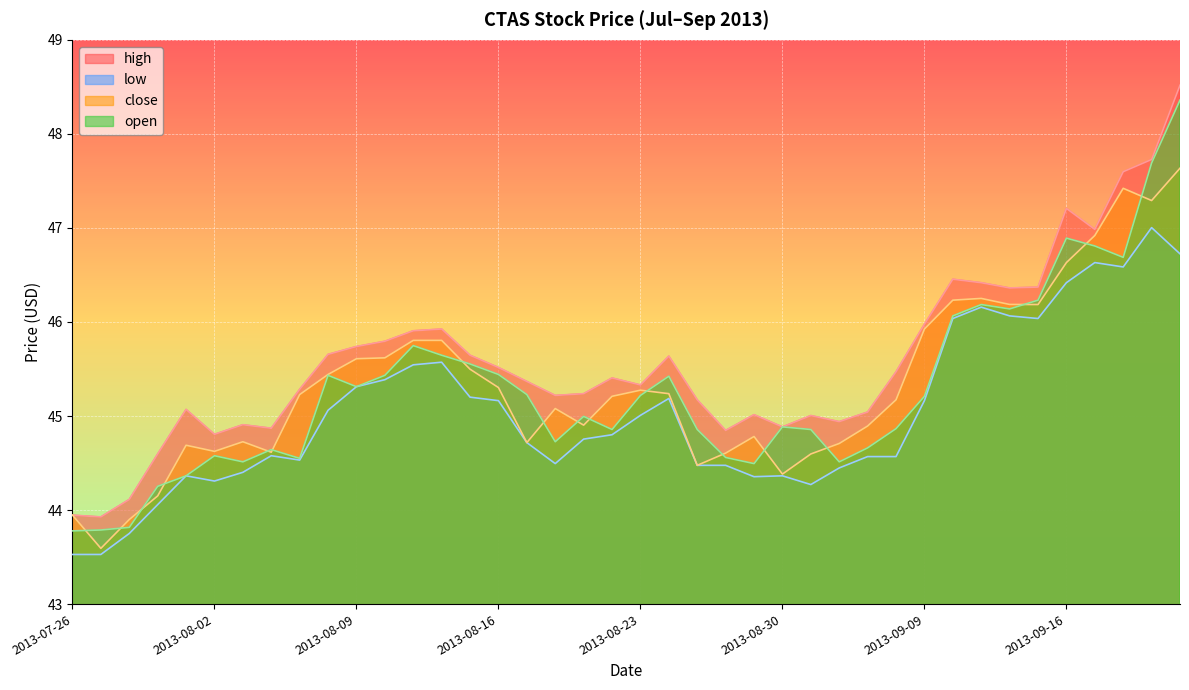

Reading left to right, what are all the values shown in this chart?

high: 2013-07-26=43.9	2013-07-29=43.9	2013-07-30=44.1	2013-07-31=44.6	2013-08-01=45.1	2013-08-02=44.8	2013-08-05=44.9	2013-08-06=44.9	2013-08-07=45.3	2013-08-08=45.7	2013-08-09=45.7	2013-08-12=45.8	2013-08-13=45.9	2013-08-14=45.9	2013-08-15=45.6	2013-08-16=45.5	2013-08-19=45.4	2013-08-20=45.2	2013-08-21=45.2	2013-08-22=45.4	2013-08-23=45.3	2013-08-26=45.6	2013-08-27=45.2	2013-08-28=44.8	2013-08-29=45.0	2013-08-30=44.9	2013-09-03=45.0	2013-09-04=44.9	2013-09-05=45.0	2013-09-06=45.5	2013-09-09=46.0	2013-09-10=46.5	2013-09-11=46.4	2013-09-12=46.4	2013-09-13=46.4	2013-09-16=47.2	2013-09-17=47.0	2013-09-18=47.6	2013-09-19=47.7	2013-09-20=48.5
low: 2013-07-26=43.5	2013-07-29=43.5	2013-07-30=43.8	2013-07-31=44.1	2013-08-01=44.4	2013-08-02=44.3	2013-08-05=44.4	2013-08-06=44.6	2013-08-07=44.5	2013-08-08=45.1	2013-08-09=45.3	2013-08-12=45.4	2013-08-13=45.5	2013-08-14=45.6	2013-08-15=45.2	2013-08-16=45.2	2013-08-19=44.7	2013-08-20=44.5	2013-08-21=44.8	2013-08-22=44.8	2013-08-23=45.0	2013-08-26=45.2	2013-08-27=44.5	2013-08-28=44.5	2013-08-29=44.4	2013-08-30=44.4	2013-09-03=44.3	2013-09-04=44.4	2013-09-05=44.6	2013-09-06=44.6	2013-09-09=45.2	2013-09-10=46.0	2013-09-11=46.2	2013-09-12=46.1	2013-09-13=46.0	2013-09-16=46.4	2013-09-17=46.6	2013-09-18=46.6	2013-09-19=47.0	2013-09-20=46.7
close: 2013-07-26=43.9	2013-07-29=43.6	2013-07-30=43.9	2013-07-31=44.2	2013-08-01=44.7	2013-08-02=44.6	2013-08-05=44.7	2013-08-06=44.6	2013-08-07=45.2	2013-08-08=45.4	2013-08-09=45.6	2013-08-12=45.6	2013-08-13=45.8	2013-08-14=45.8	2013-08-15=45.5	2013-08-16=45.3	2013-08-19=44.7	2013-08-20=45.1	2013-08-21=44.9	2013-08-22=45.2	2013-08-23=45.3	2013-08-26=45.2	2013-08-27=44.5	2013-08-28=44.6	2013-08-29=44.8	2013-08-30=44.4	2013-09-03=44.6	2013-09-04=44.7	2013-09-05=44.9	2013-09-06=45.2	2013-09-09=45.9	2013-09-10=46.2	2013-09-11=46.3	2013-09-12=46.2	2013-09-13=46.2	2013-09-16=46.6	2013-09-17=46.9	2013-09-18=47.4	2013-09-19=47.3	2013-09-20=47.6
open: 2013-07-26=43.8	2013-07-29=43.8	2013-07-30=43.8	2013-07-31=44.3	2013-08-01=44.4	2013-08-02=44.6	2013-08-05=44.5	2013-08-06=44.6	2013-08-07=44.5	2013-08-08=45.4	2013-08-09=45.3	2013-08-12=45.4	2013-08-13=45.7	2013-08-14=45.6	2013-08-15=45.6	2013-08-16=45.4	2013-08-19=45.2	2013-08-20=44.7	2013-08-21=45.0	2013-08-22=44.9	2013-08-23=45.2	2013-08-26=45.4	2013-08-27=44.9	2013-08-28=44.6	2013-08-29=44.5	2013-08-30=44.9	2013-09-03=44.9	2013-09-04=44.5	2013-09-05=44.7	2013-09-06=44.9	2013-09-09=45.2	2013-09-10=46.1	2013-09-11=46.2	2013-09-12=46.1	2013-09-13=46.2	2013-09-16=46.9	2013-09-17=46.8	2013-09-18=46.7	2013-09-19=47.7	2013-09-20=48.4